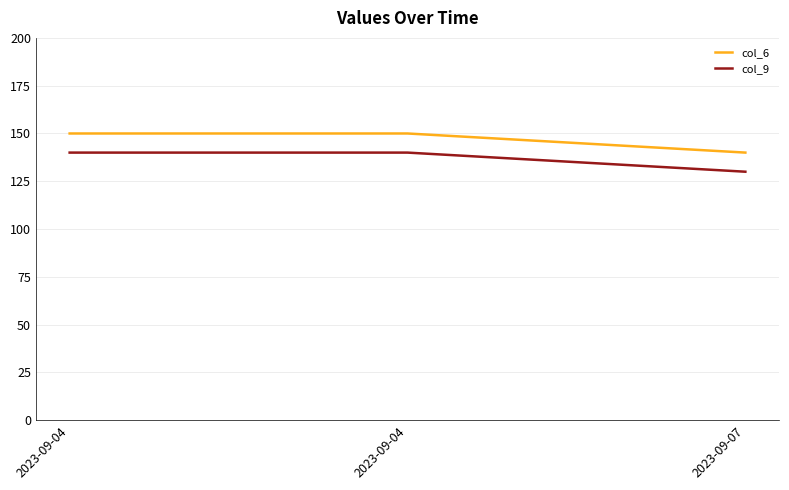

List the series in order of their peak value, highest first.

col_6, col_9